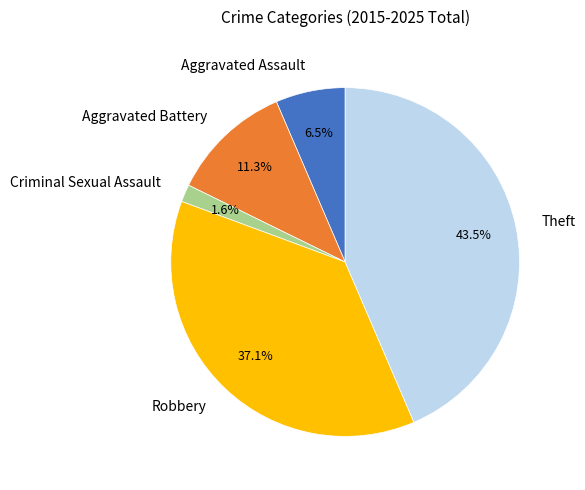

Which has a higher value, Aggravated Battery or Criminal Sexual Assault?

Aggravated Battery